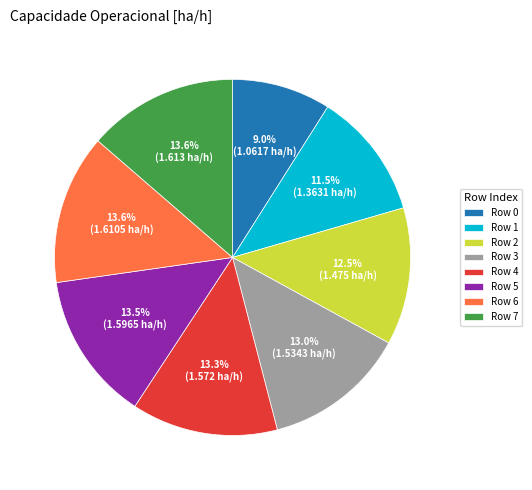

Is there a majority slice in this chart?

No